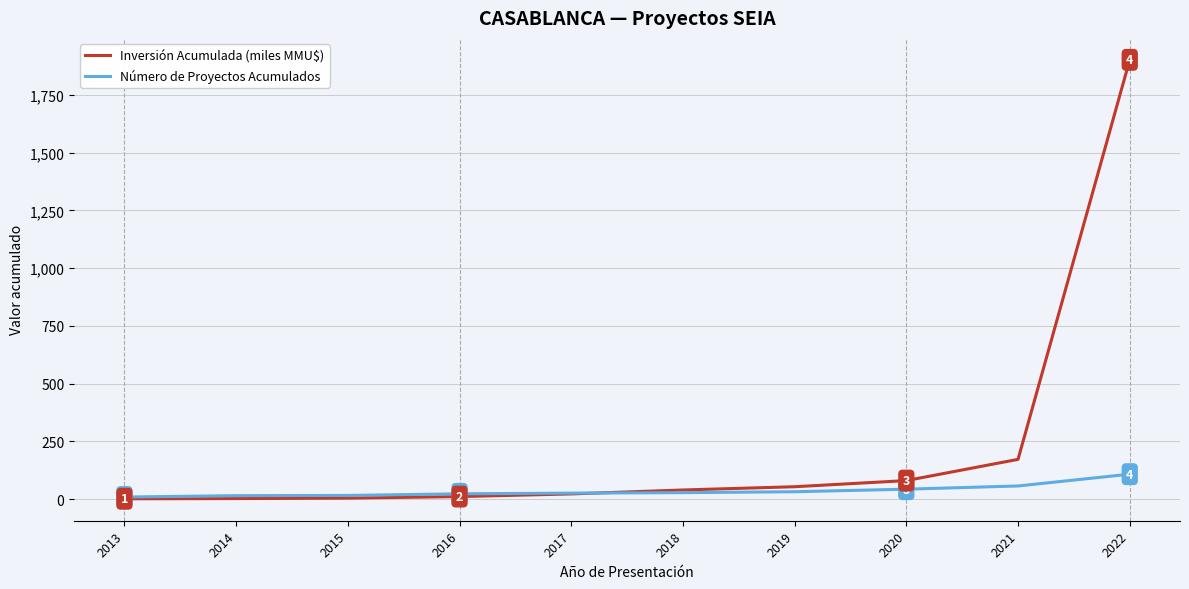

What value does the Número de Proyectos Acumulados series have at 2021?

57.0